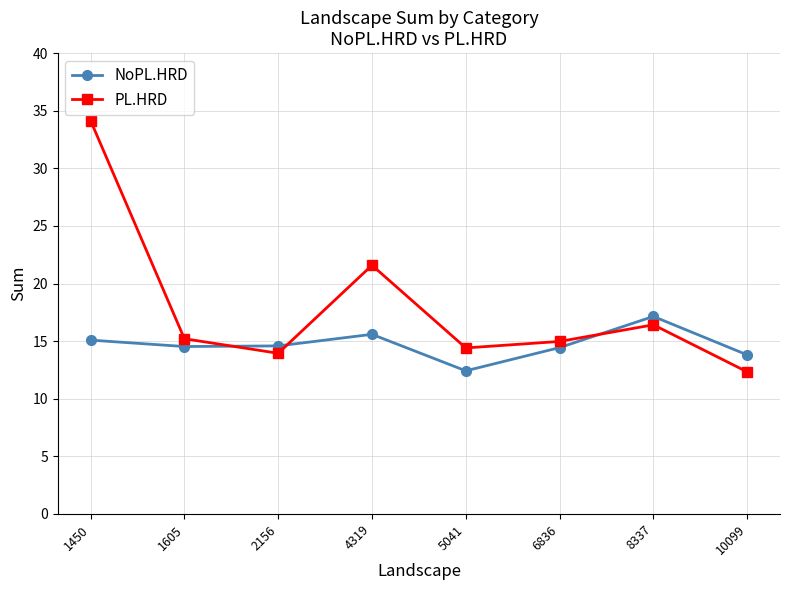

What are all the series names shown in the legend?

NoPL.HRD, PL.HRD